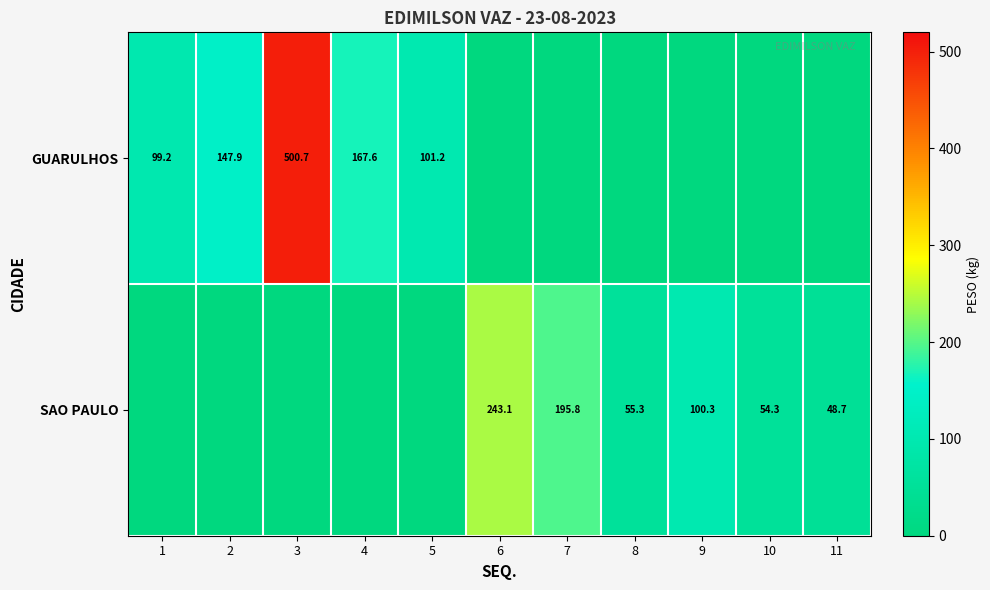

The value of SAO PAULO at 9 is 133.8. True or false?

False